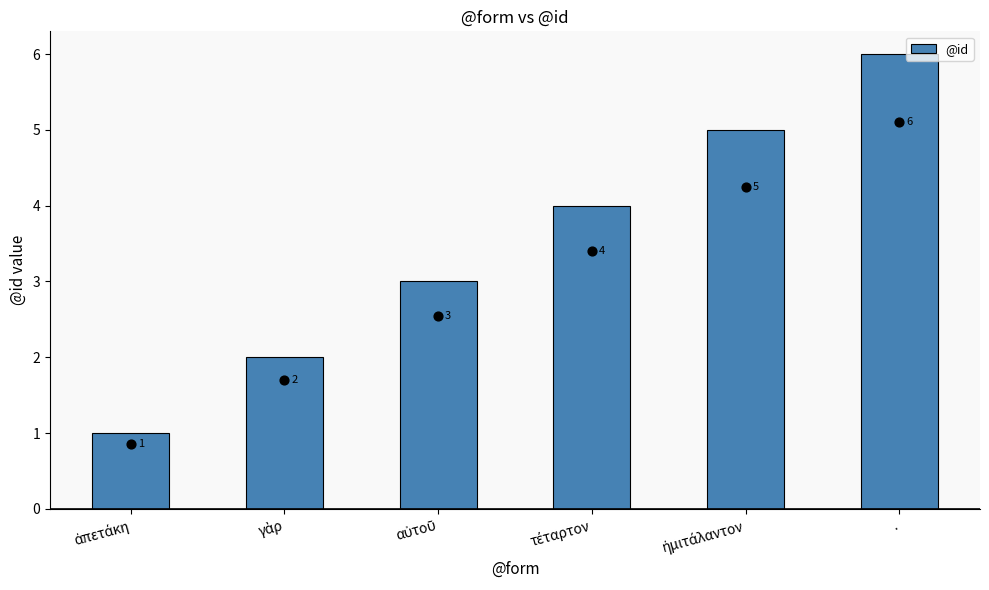

Approximately how many times larger is the value at αὐτοῦ compared to ἀπετάκη?

3.0